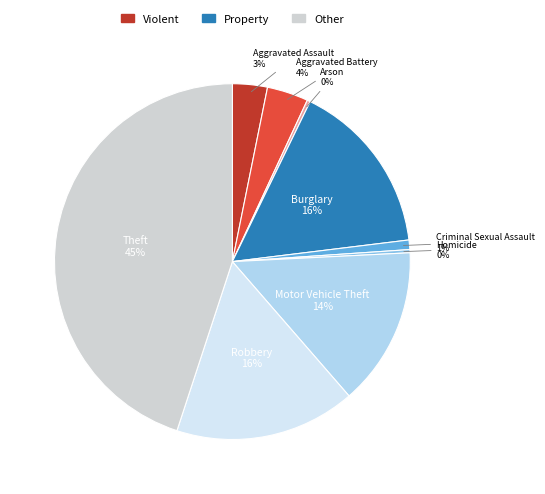

Does Motor Vehicle Theft represent more than half of the total?

No